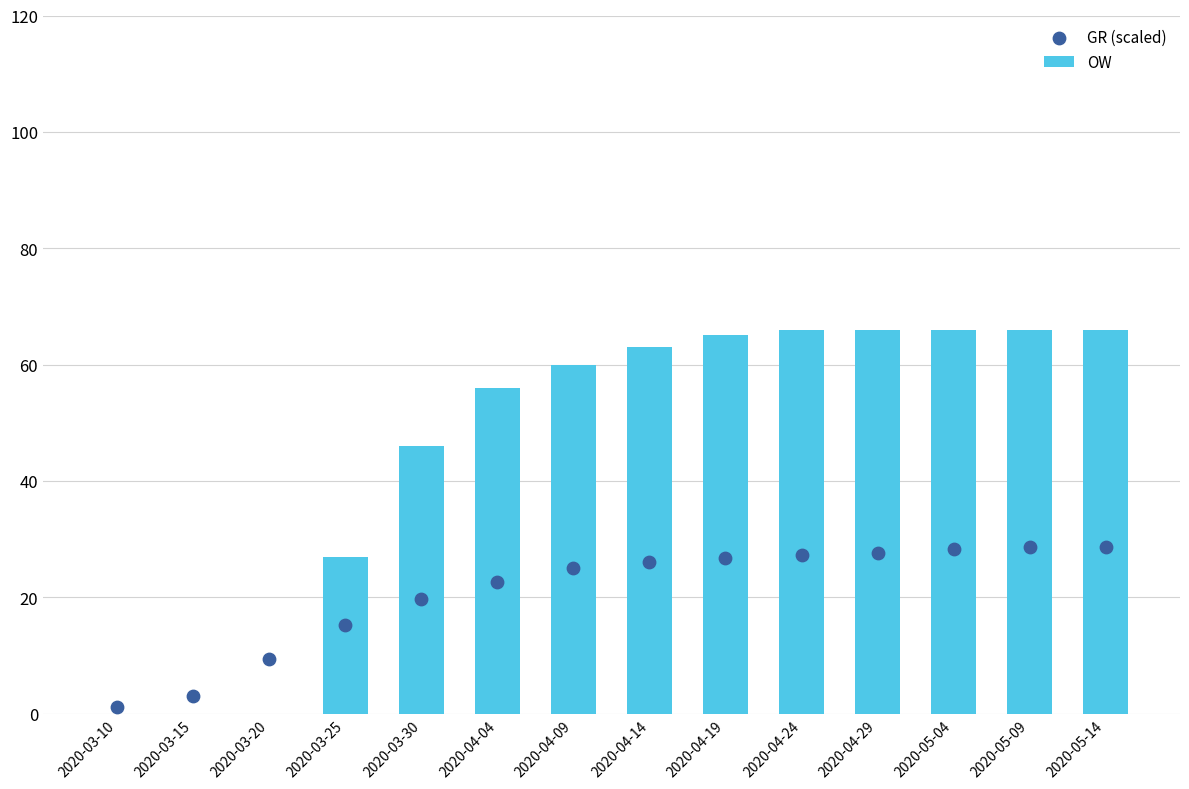

Is the value of GR (scaled) at 2020-03-30 greater than the value of OW at 2020-03-20?

Yes